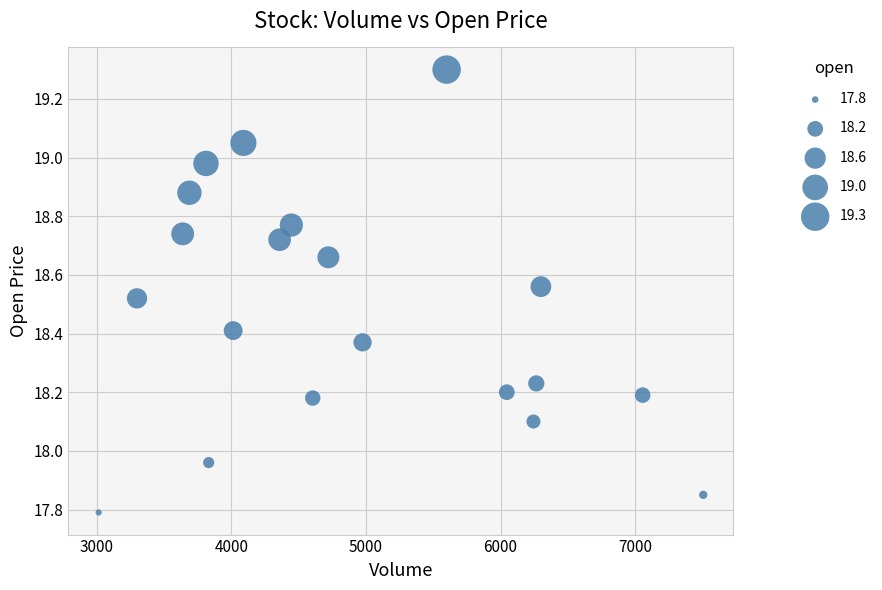

What is the range of X values (max minus min)?

4490.0